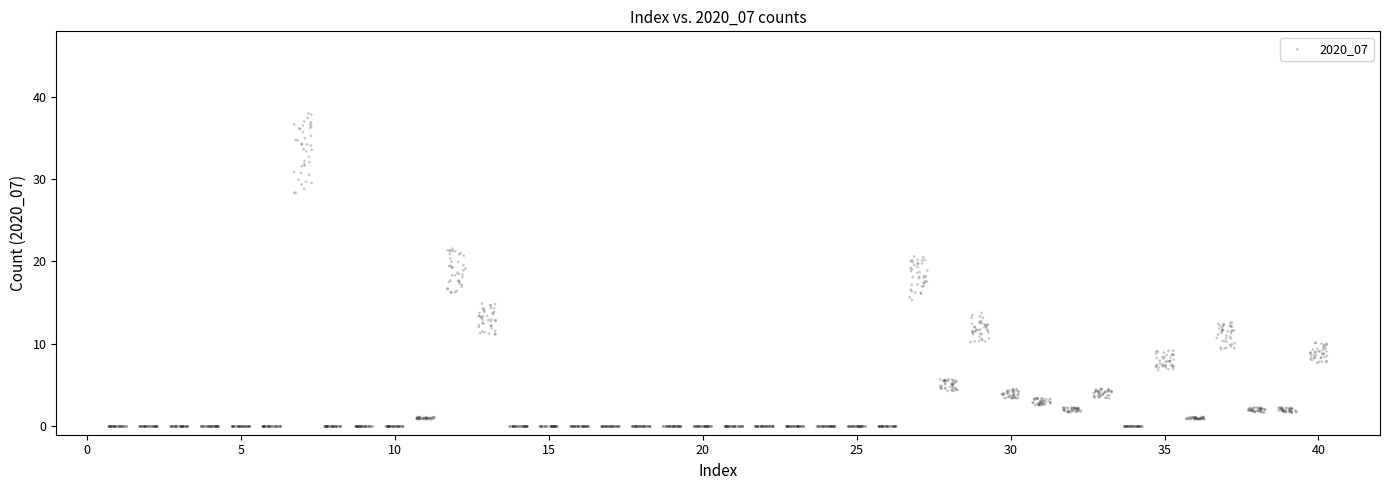

What is the range of X values (max minus min)?

39.6